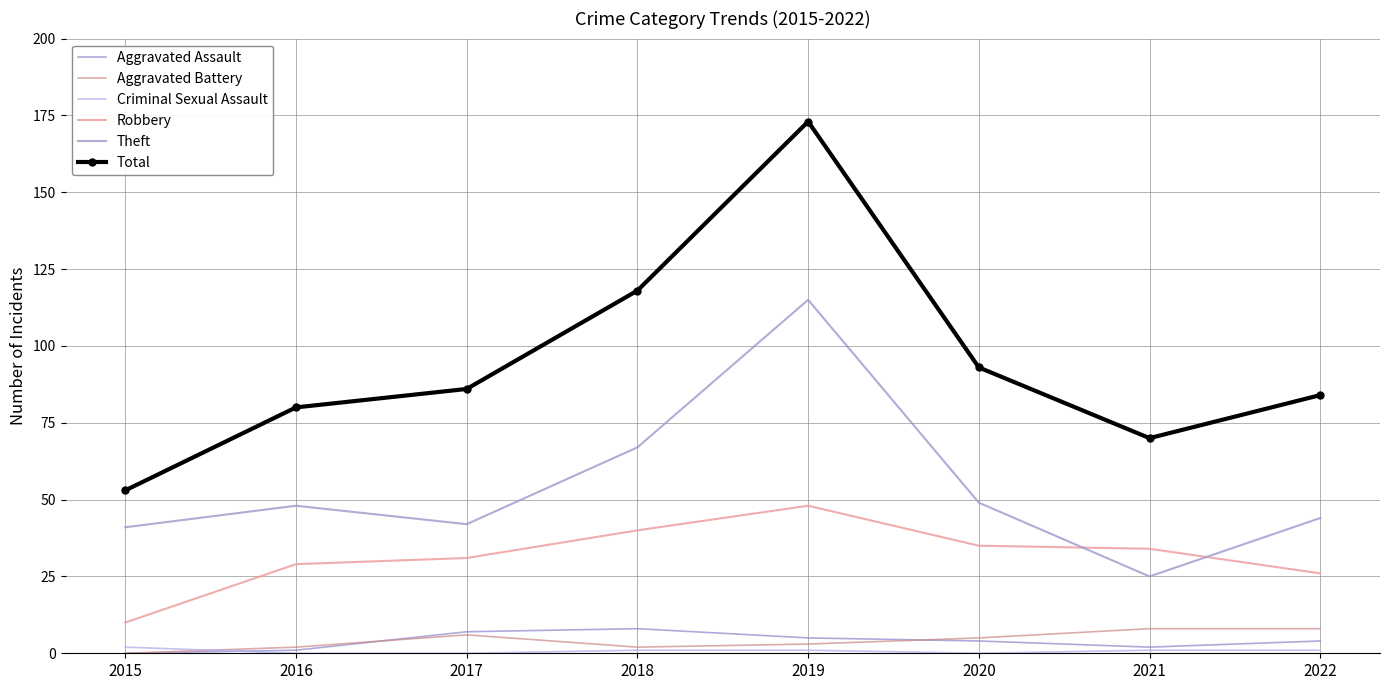

True or false: Aggravated Battery has a value of 10 at 2022.

False